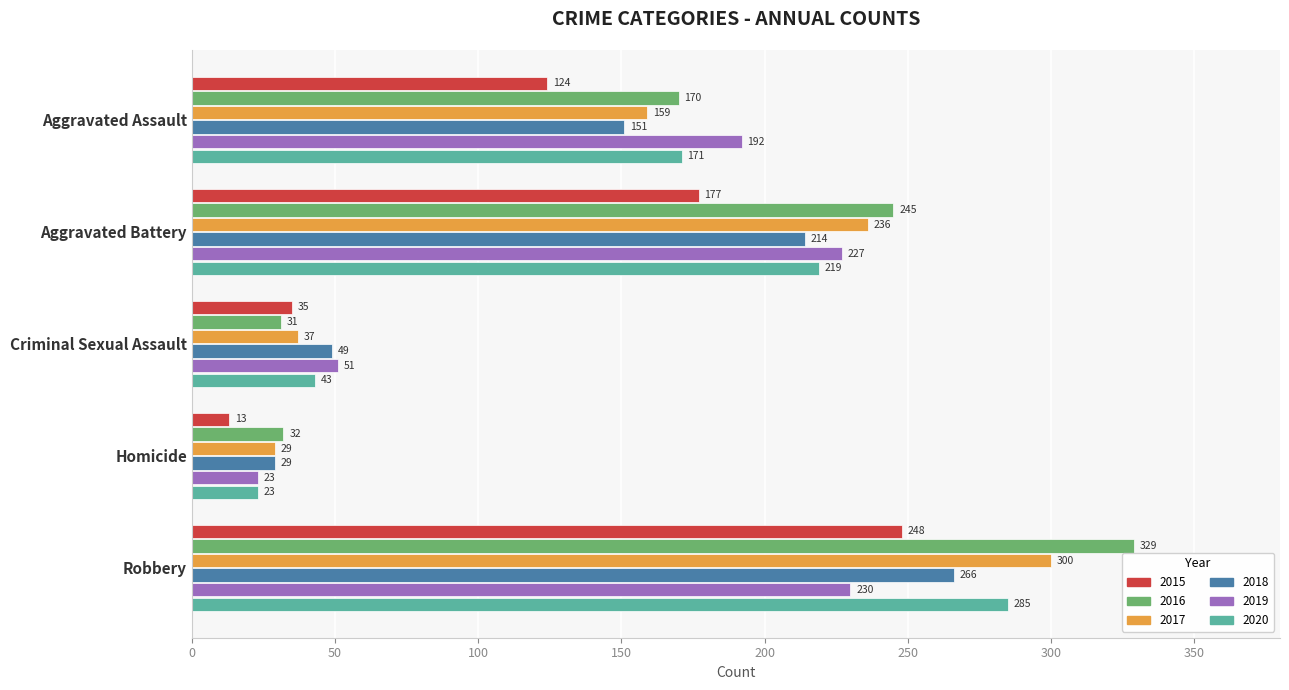

Which series changed the most between Criminal Sexual Assault and Robbery?

2016